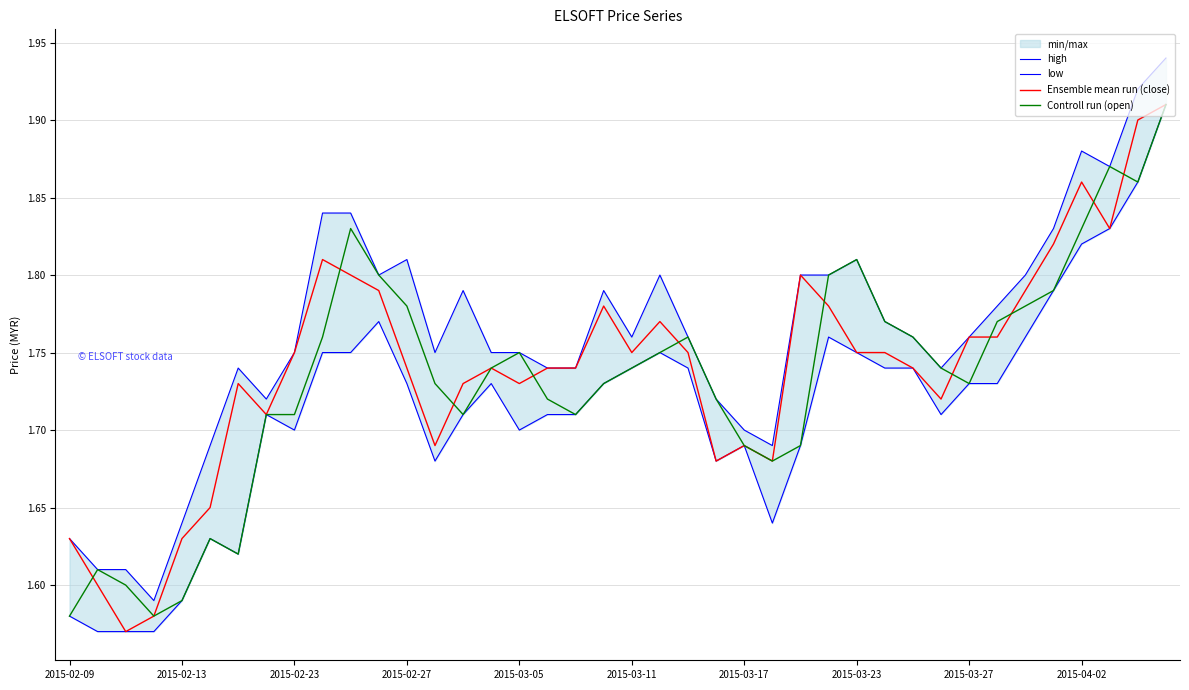

True or false: low and high cross at least once.

False